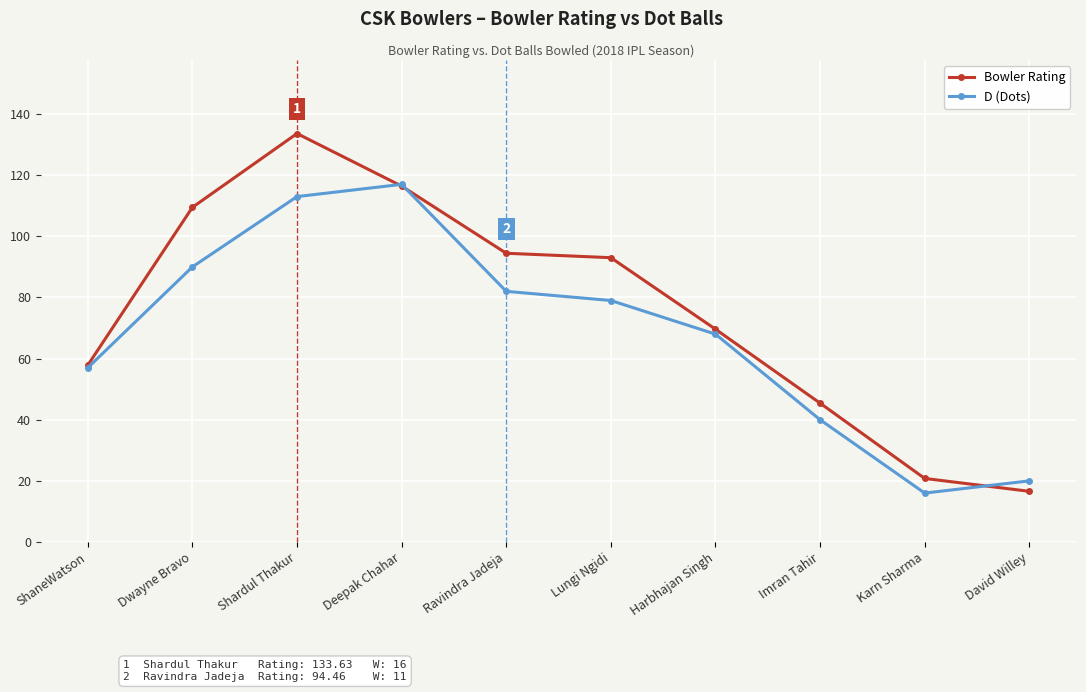

Read the D (Dots) value at Harbhajan Singh.

68.0